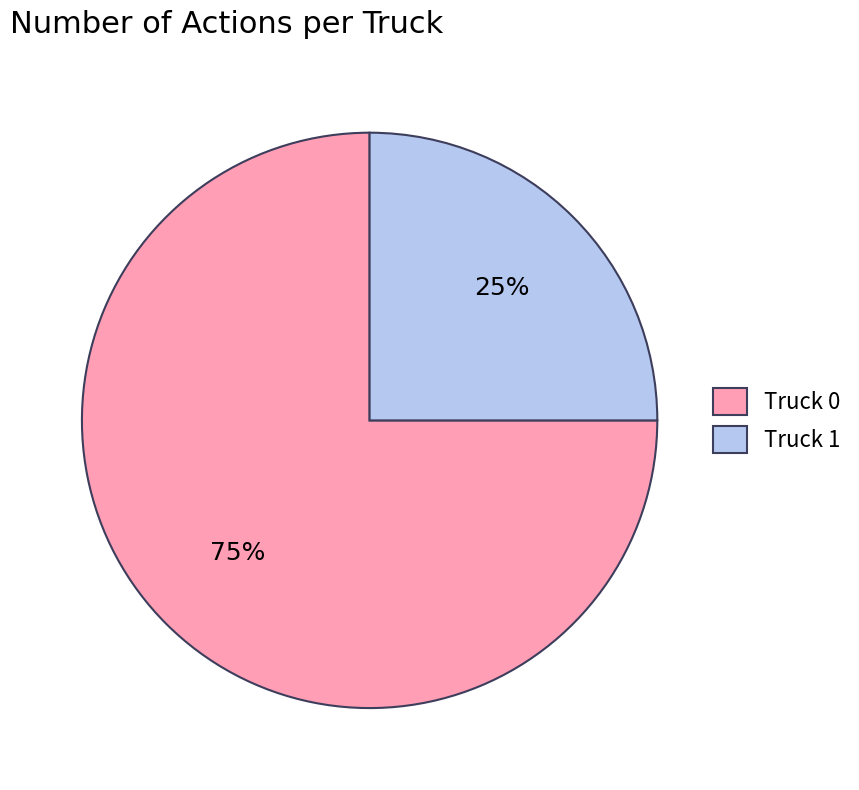

Which has a higher value, Truck 0 or Truck 1?

Truck 0